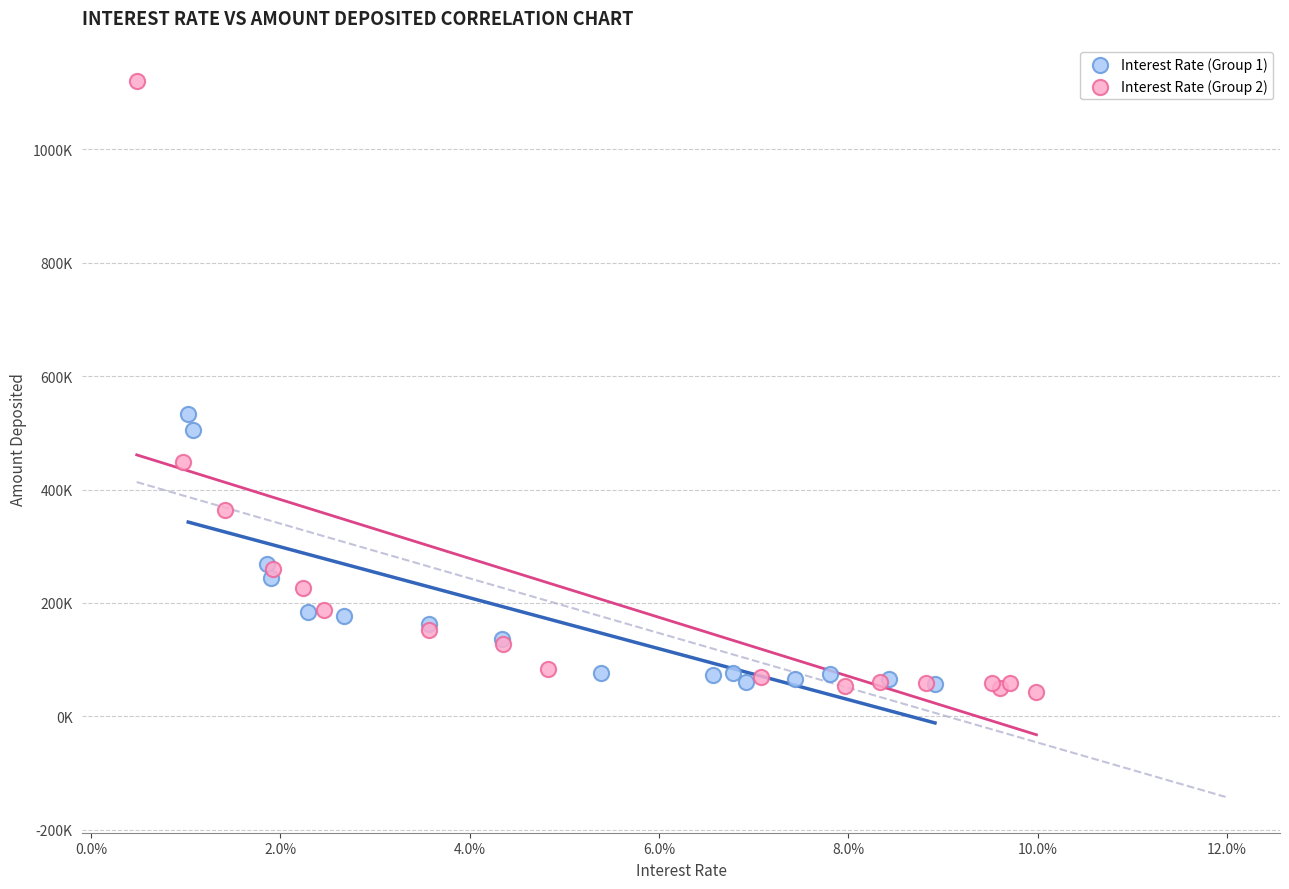

What are all the series names shown in the legend?

Interest Rate (Group 1), Interest Rate (Group 2)